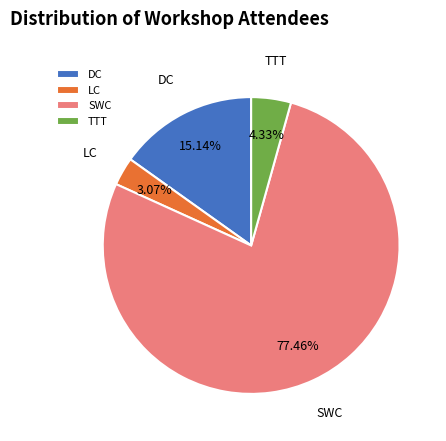

Is it true that DC is 15% of the pie?

True